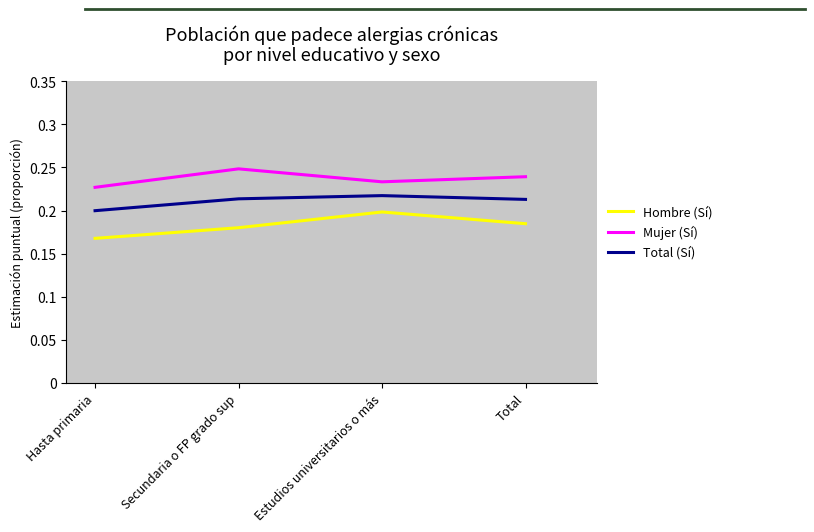

The Total (Sí) series shows 0.3 at Total. True or false?

False